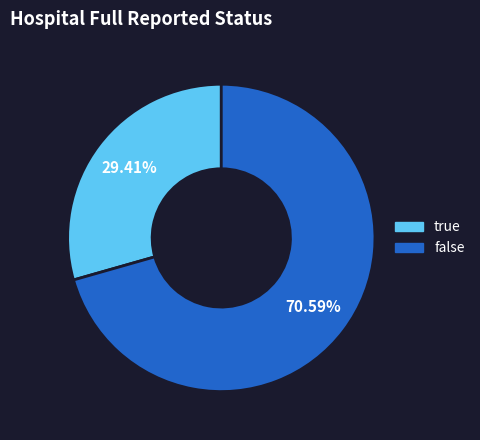

To the nearest percent, what percentage of the pie is true?

29%